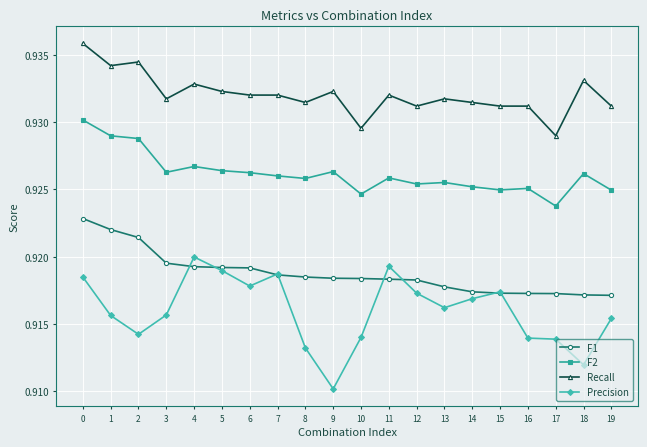

At which label is F2 closest to 0?

17